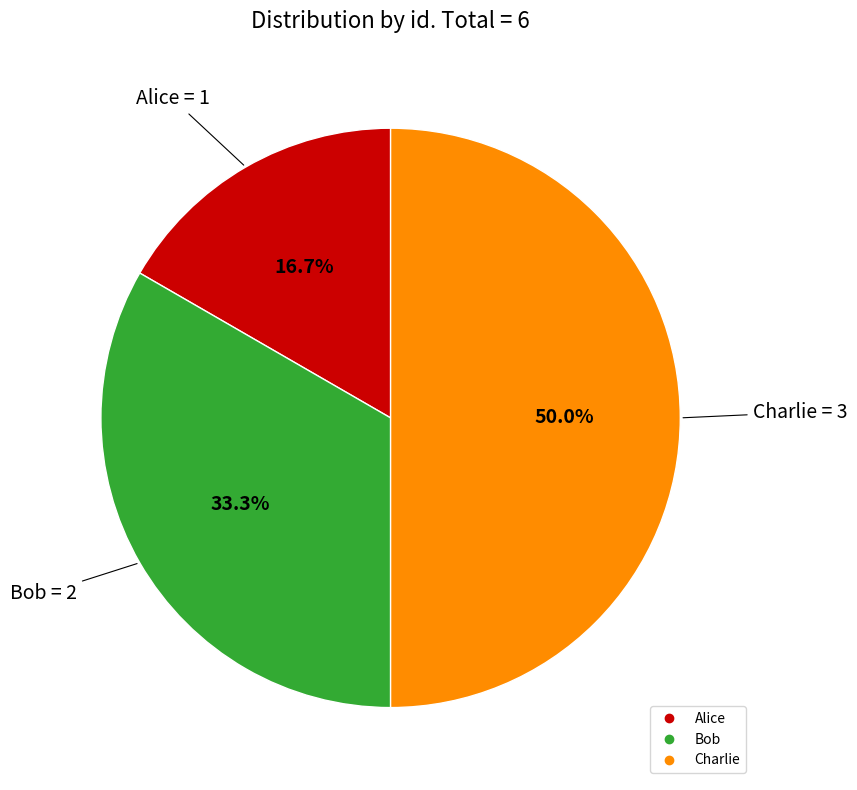

What percentage is the Alice slice, to the nearest percent?

17%